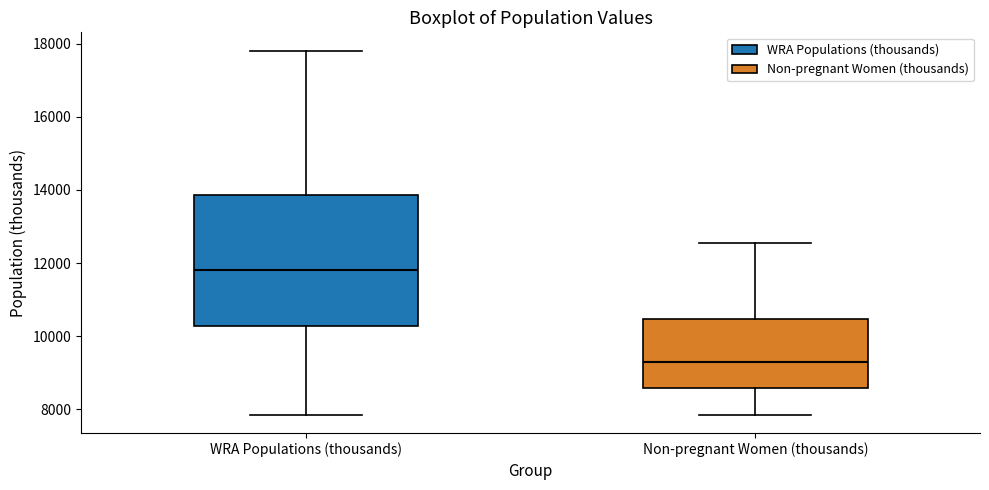

Where does the median line of the box for WRA Populations (thousands) sit on the y-axis? The values are not printed on the chart, so give them approximately, as read against the axis.

11800